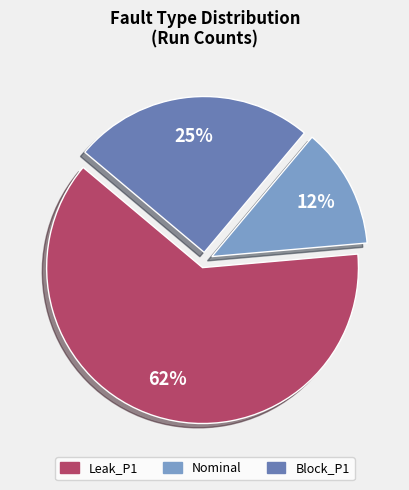

Combined, do Block_P1 and Nominal account for over 50%?

No